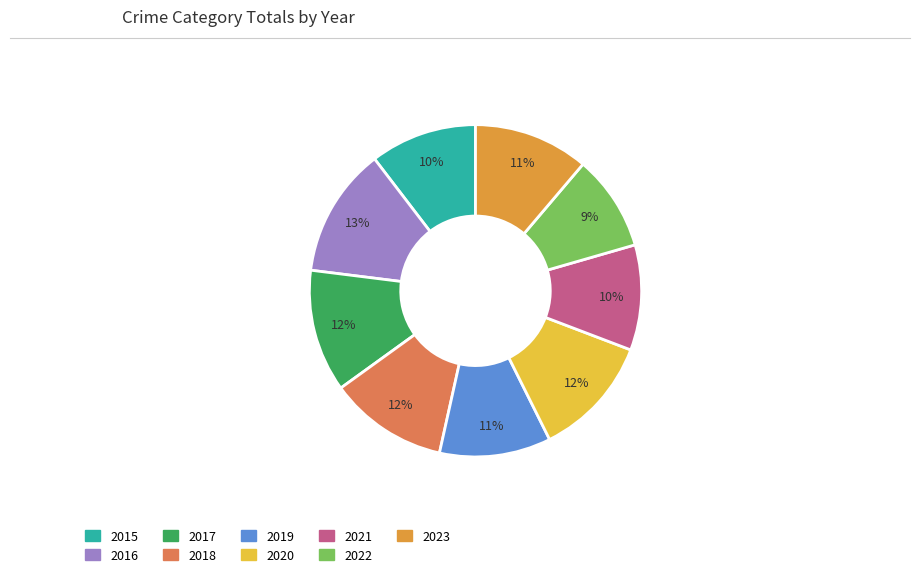

Is the sum of 2015 and 2020 greater than half?

No